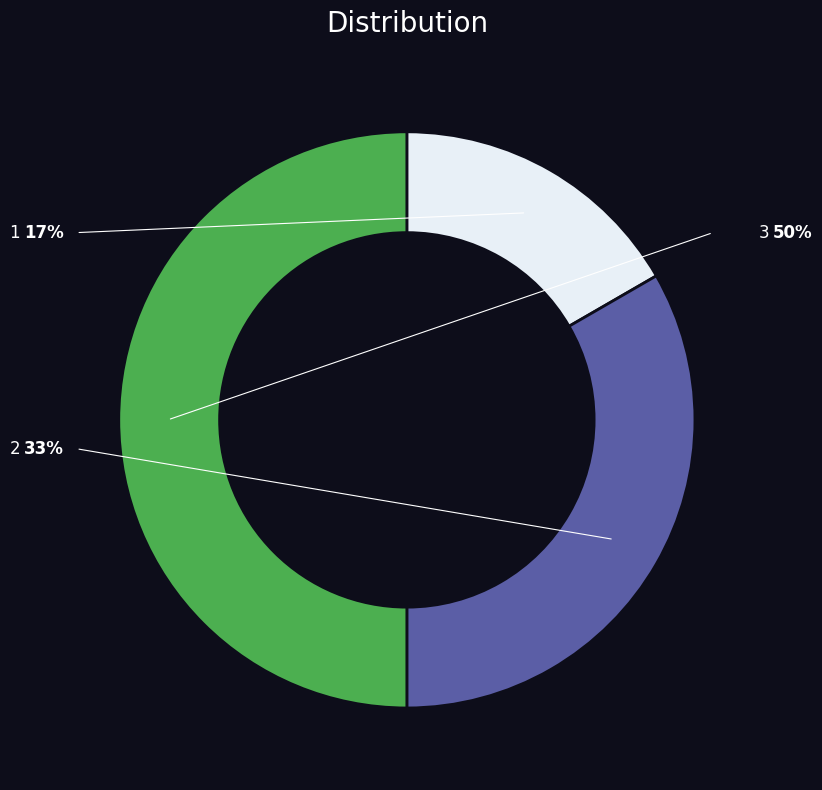

To the nearest percent, what is the combined percentage of 1 and 3?

67%